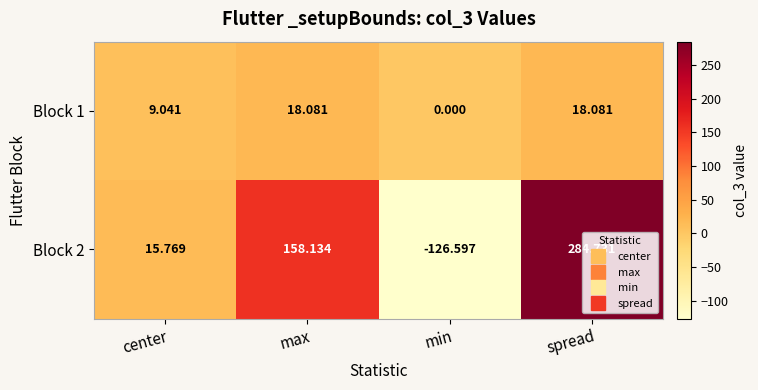

At which label does Block 2 first exceed 158?

max